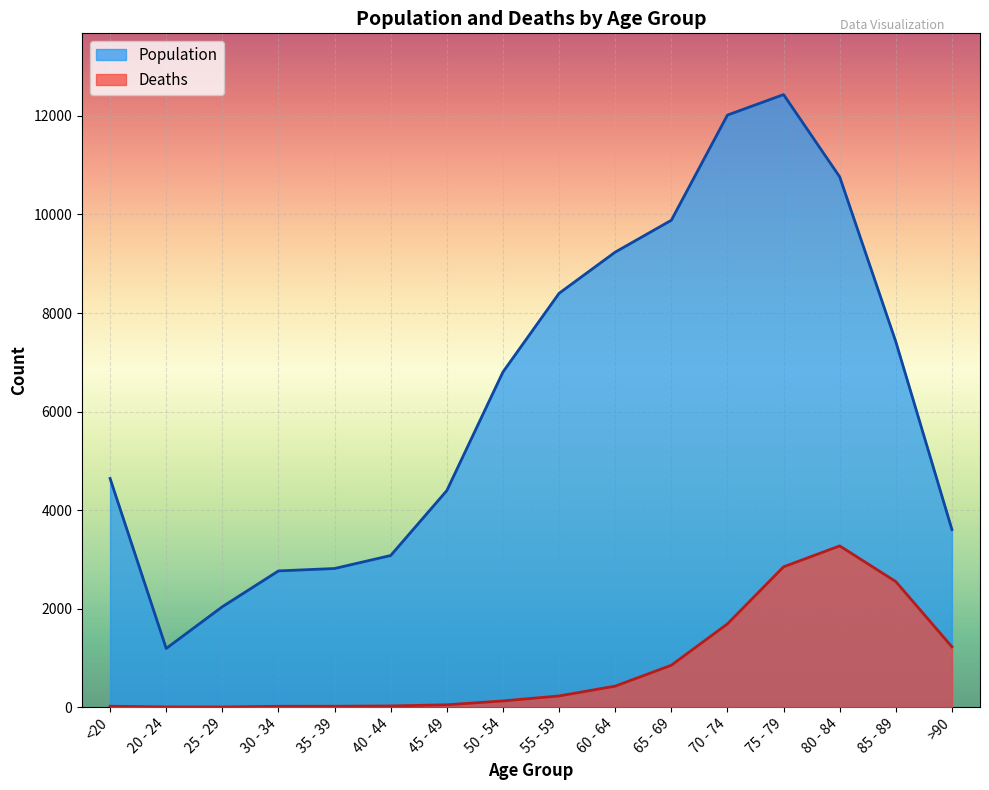

How many lines are shown in the chart?

2